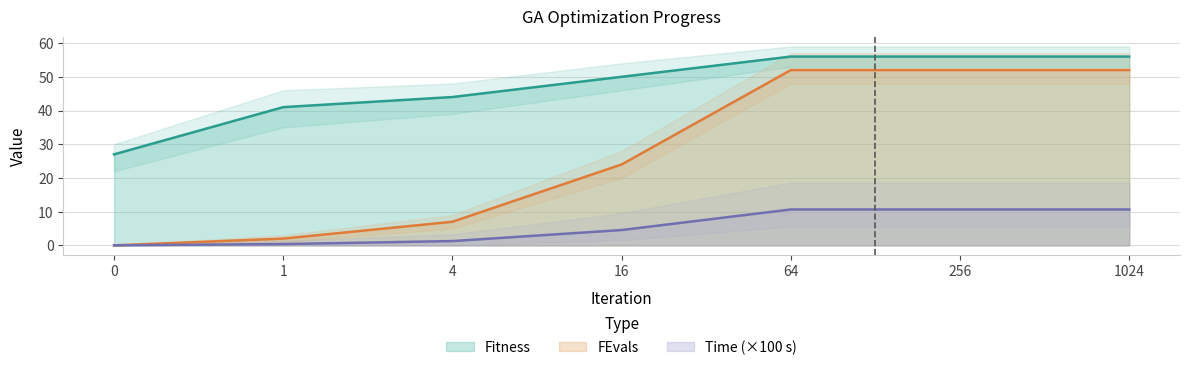

What is the average value of the FEvals series?

27.0